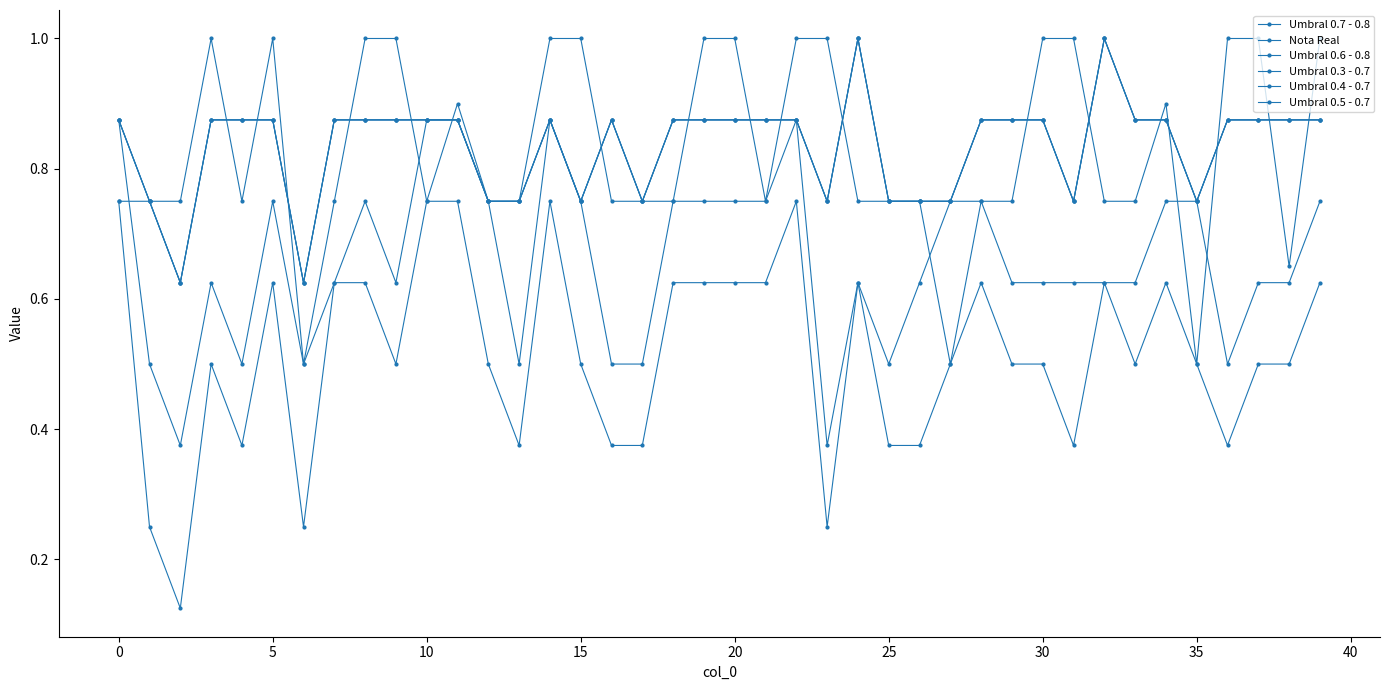

Where do Umbral 0.3 - 0.7 and Nota Real first cross each other?

10 and 15